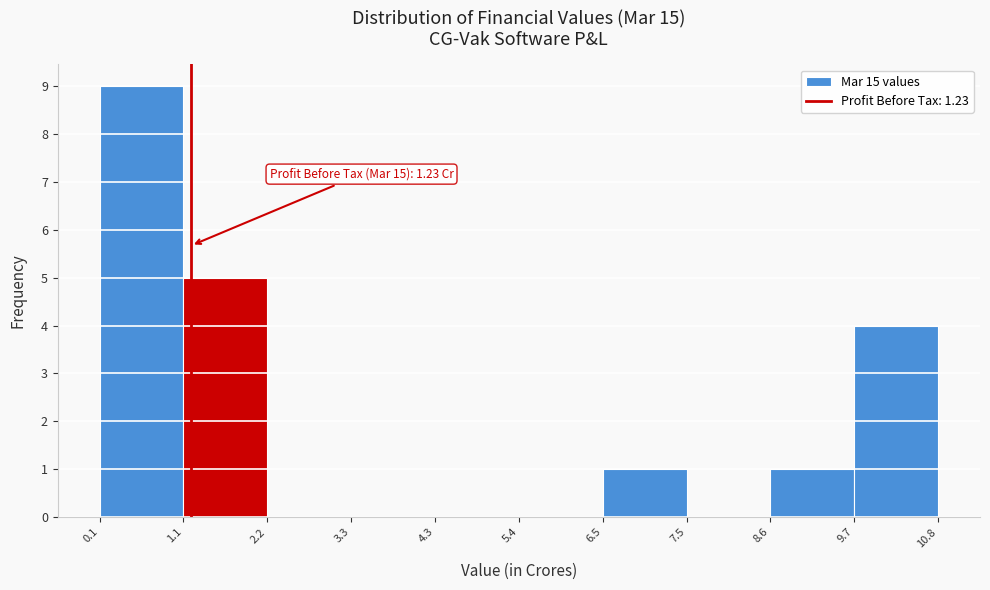

Over which range of the x-axis is the bar tallest?

0.1 to 1.1